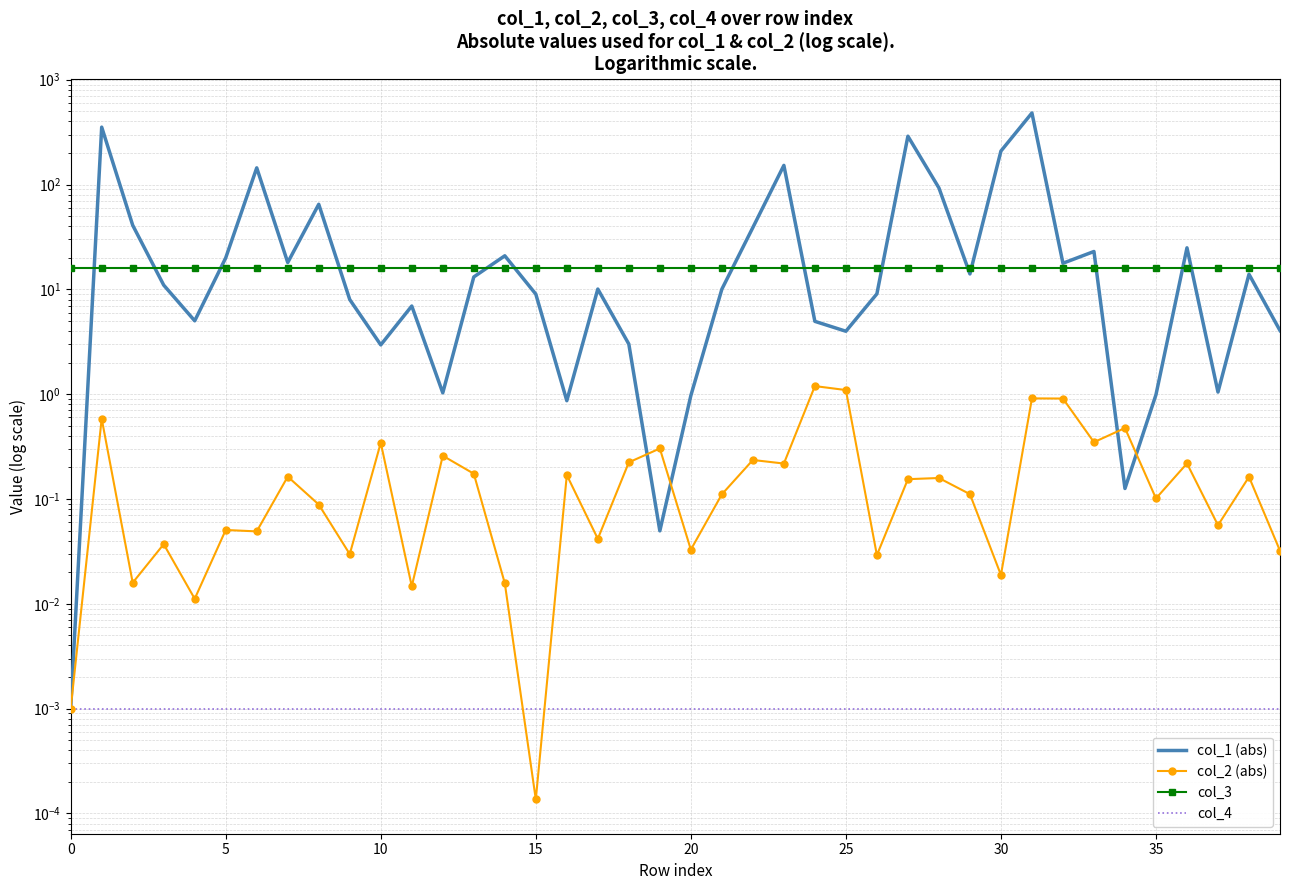

Is the value of col_4 at 20 greater than the value of col_3 at 27?

No